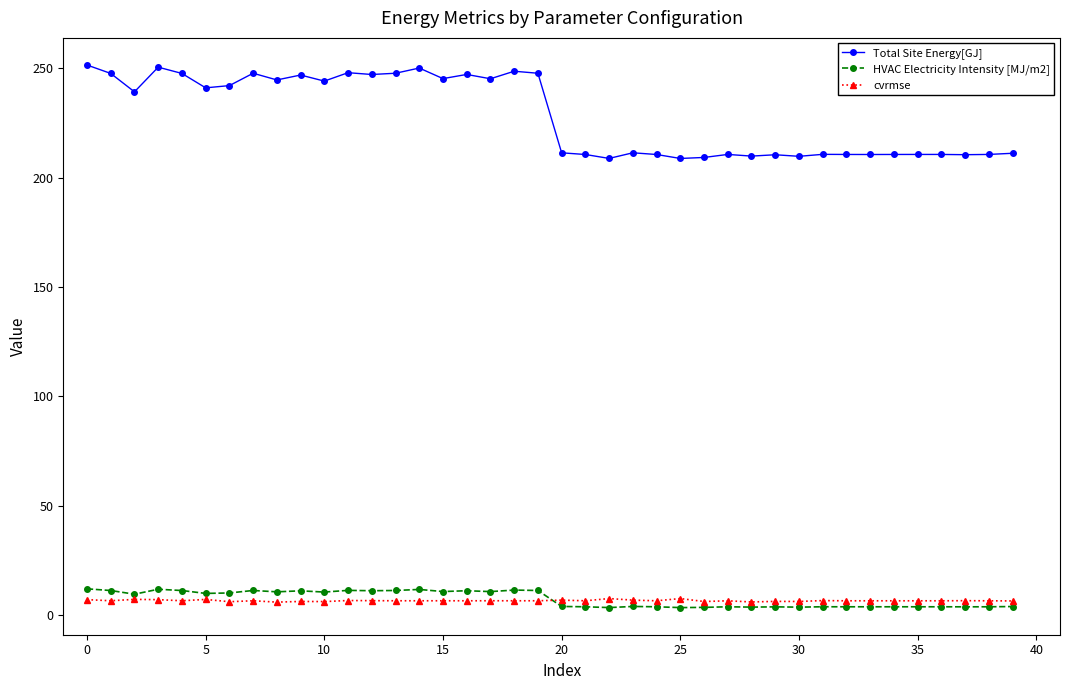

True or false: cvrmse has more than 2 interior local peaks.

True